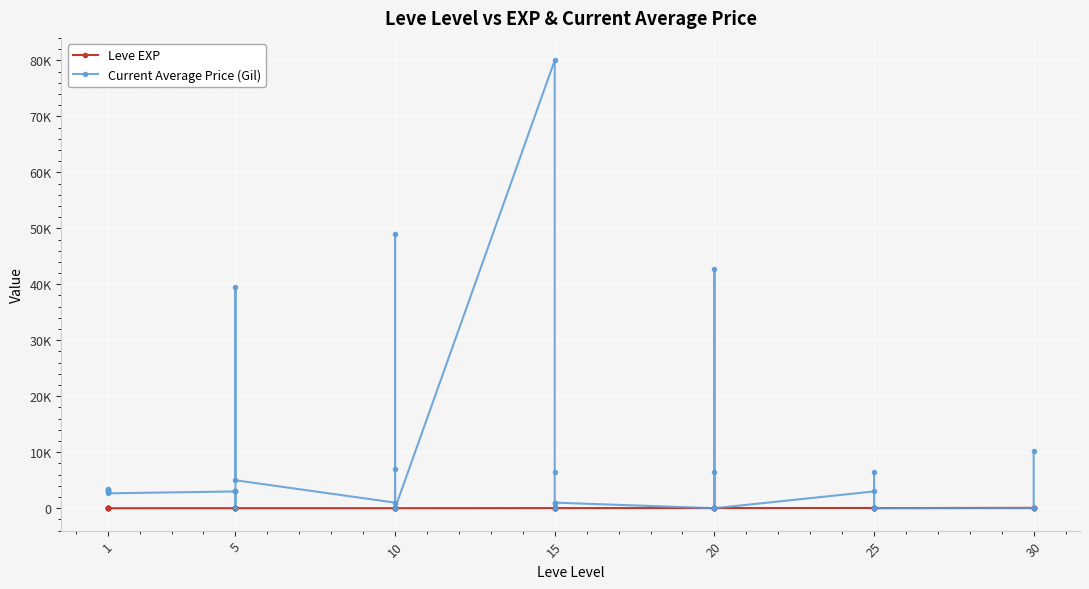

What are all the series names shown in the legend?

Leve EXP, Current Average Price (Gil)